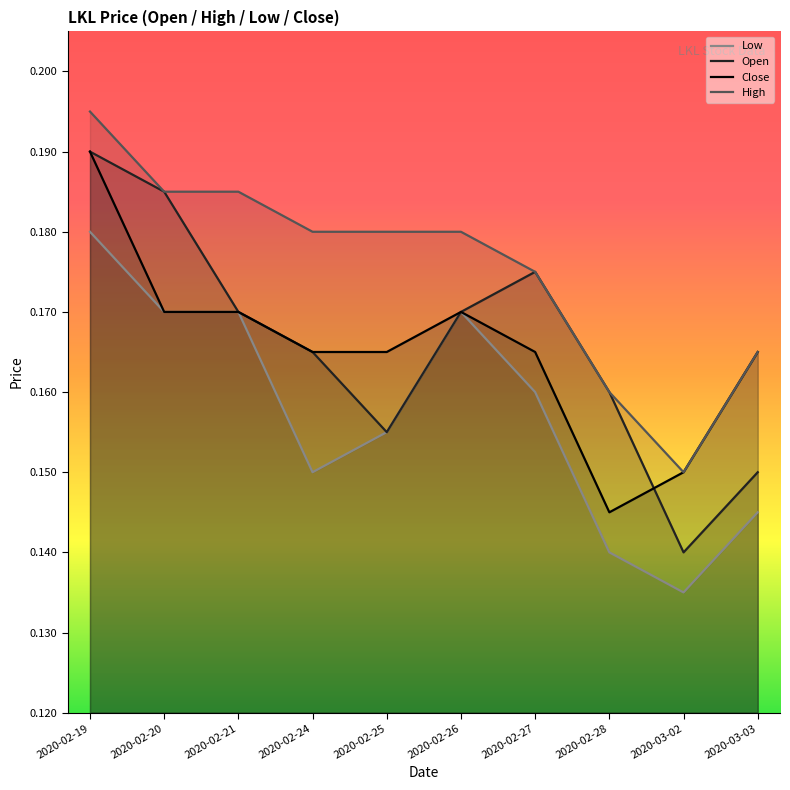

Count the Close values in the range 0 to 1.

10